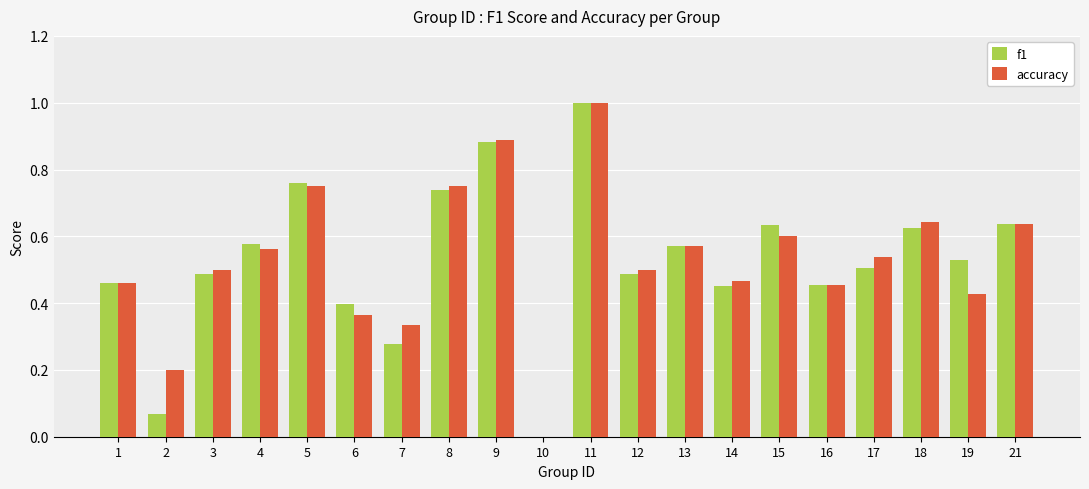

The value of f1 at 8 is 1.1. True or false?

False